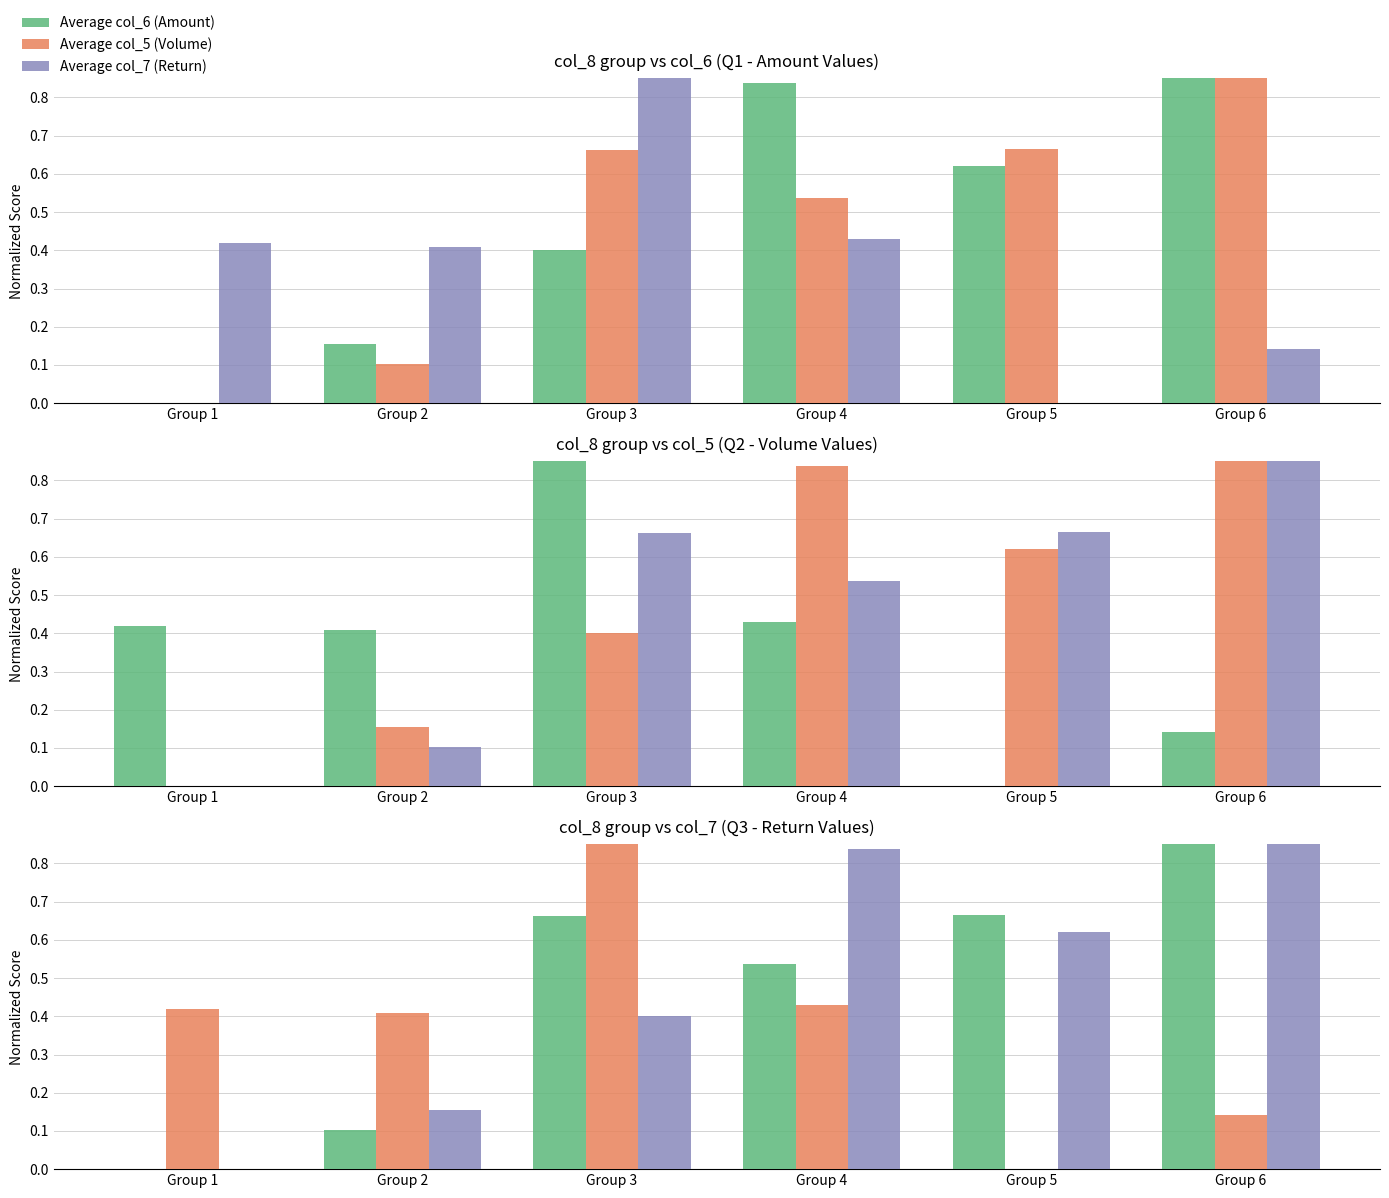

What are all the series names shown in the legend?

Average col_6 (Amount), Average col_5 (Volume), Average col_7 (Return)